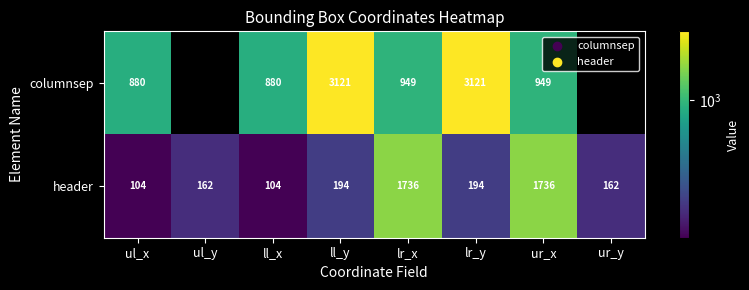

What is the total value across all series at ur_x?

2685